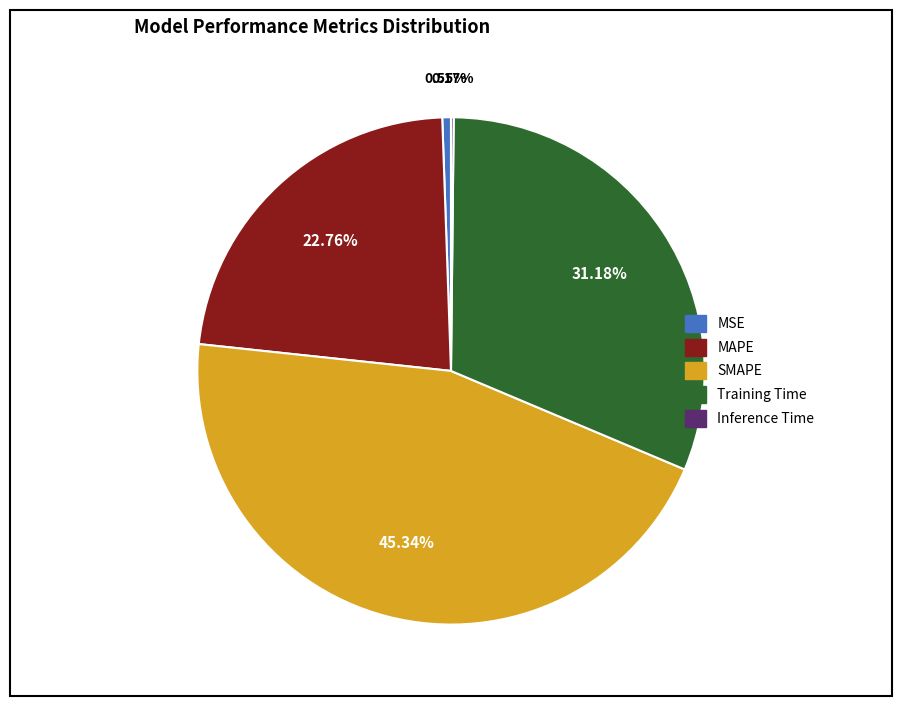

Do MAPE and MSE together represent more than half of the pie?

No